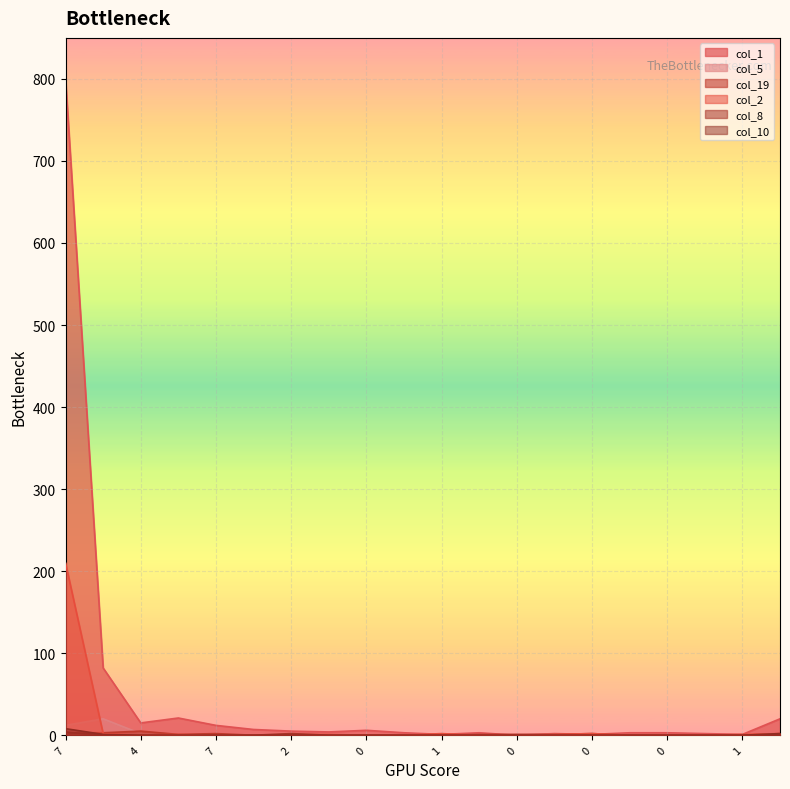

Which category has the highest value across all series?

7